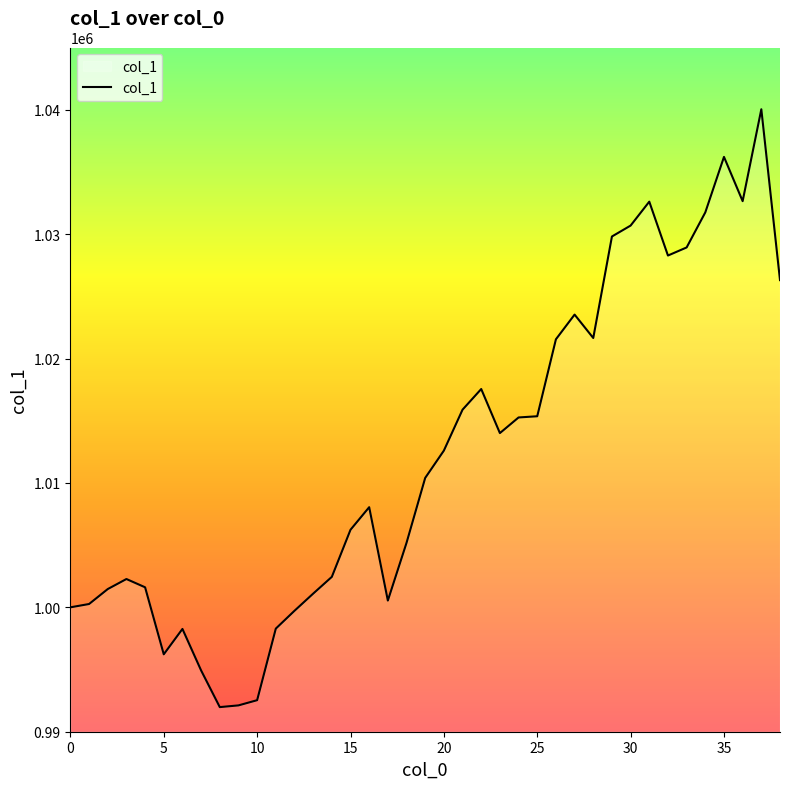

What is the difference between the maximum and minimum values?

48056.4